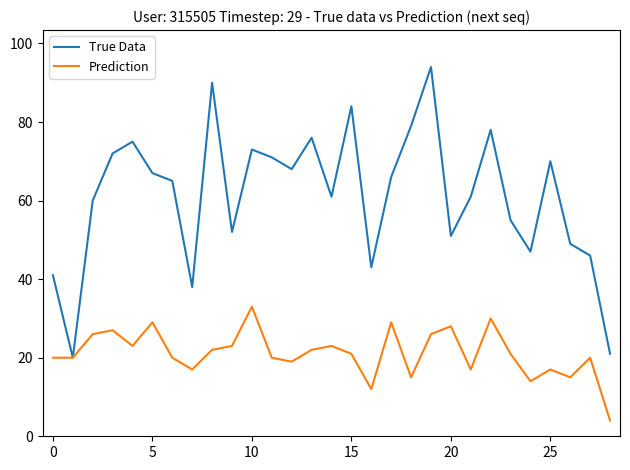

What is the maximum value shown in the chart?

94